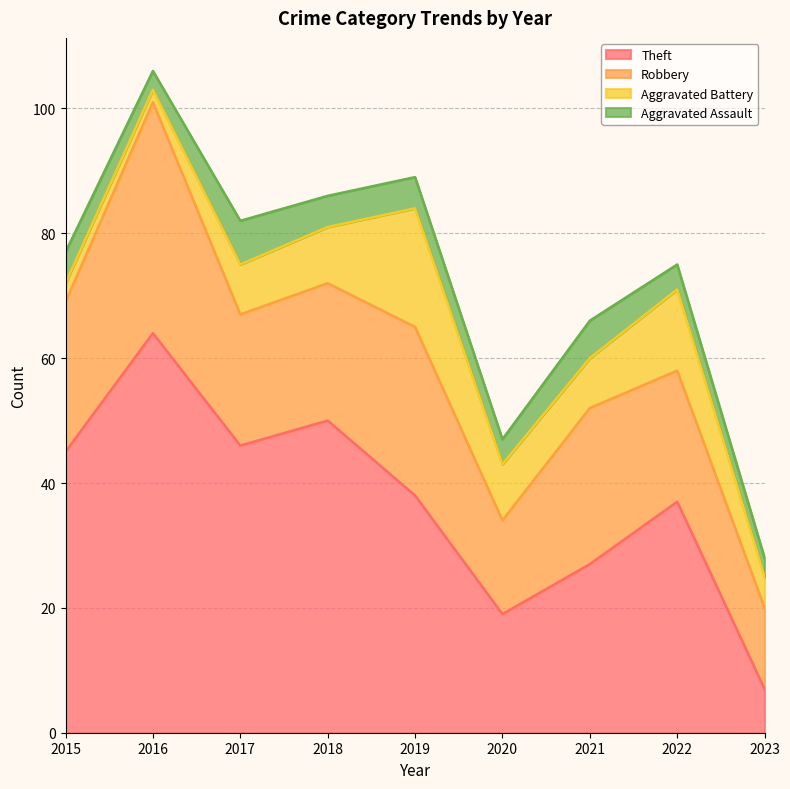

Where do Aggravated Assault and Aggravated Battery first cross each other?

2016 and 2017